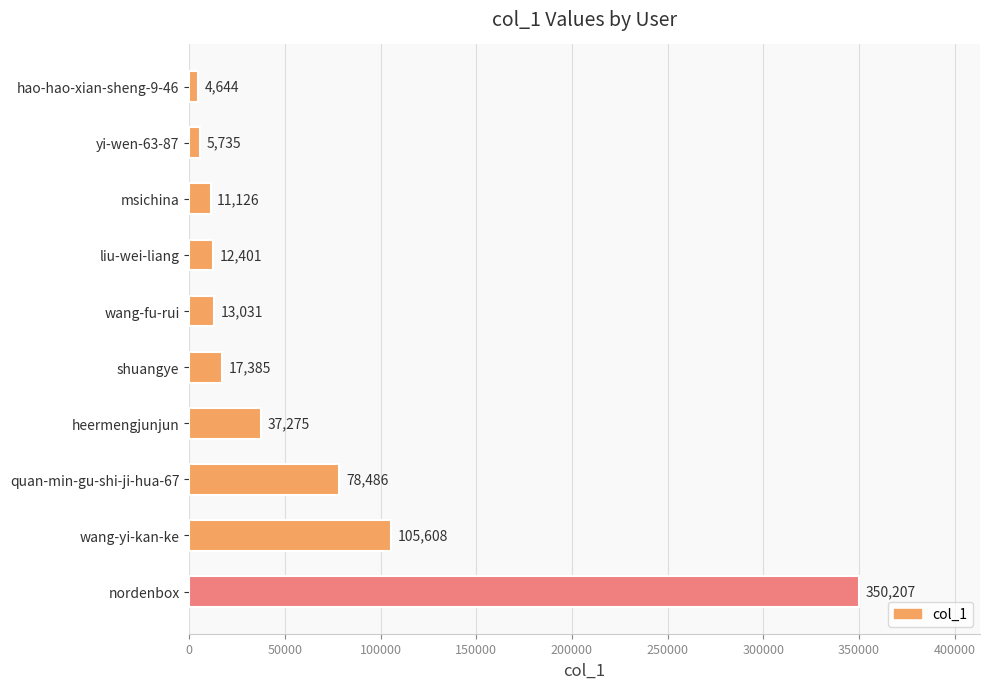

What is the difference between the maximum and second lowest values?

344472